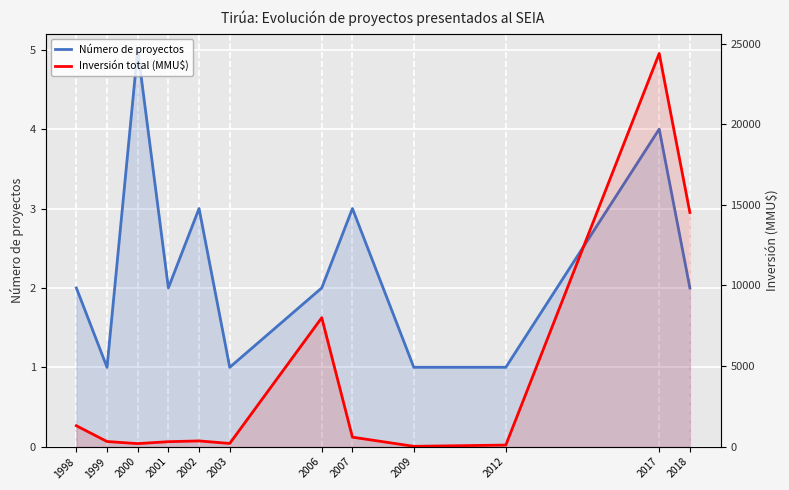

True or false: Número de proyectos and Inversión total (MMU$) intersect in this chart.

False